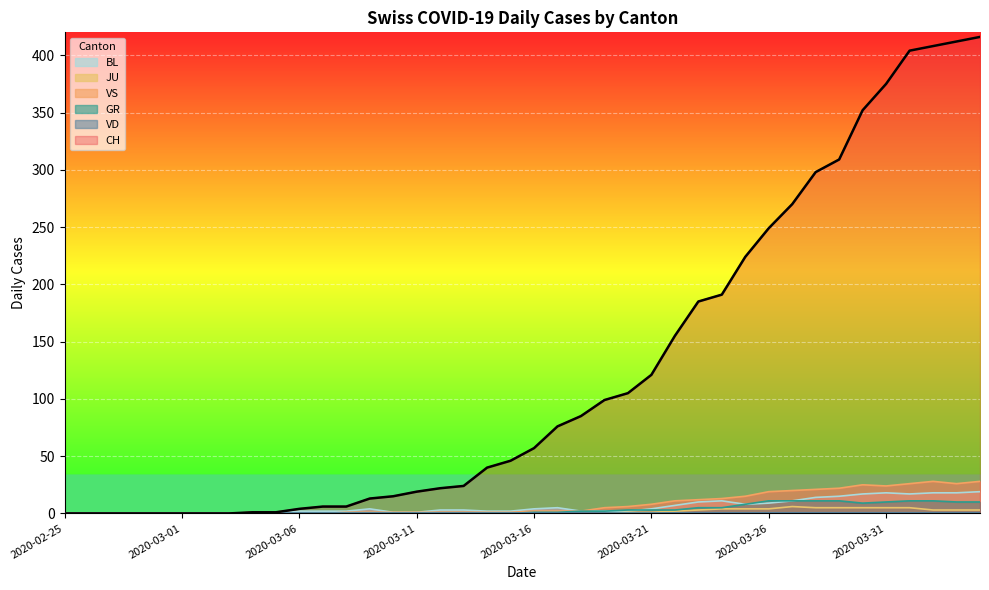

At how many categories does at least one series exceed 314?

6